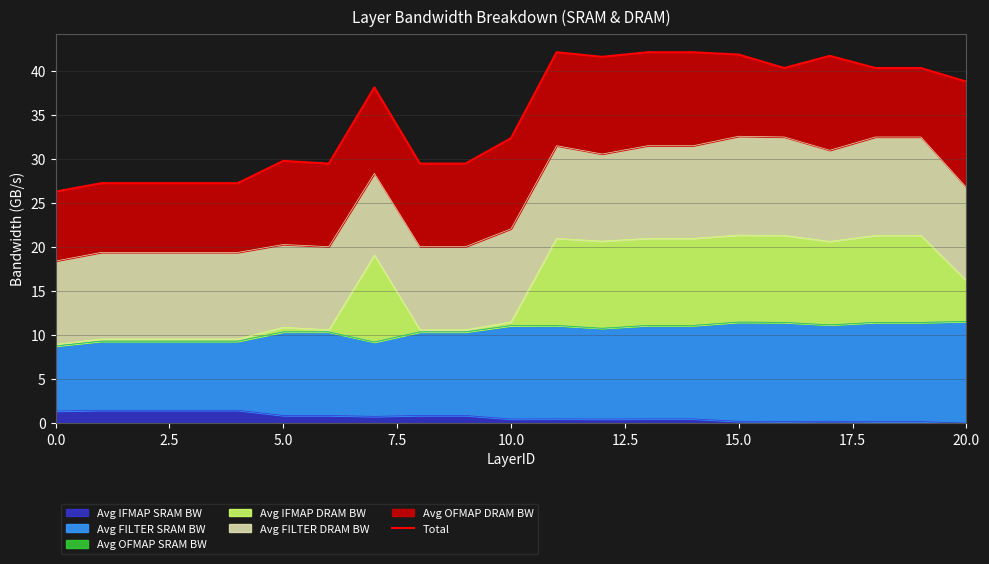

What is the smallest value displayed?

26.3